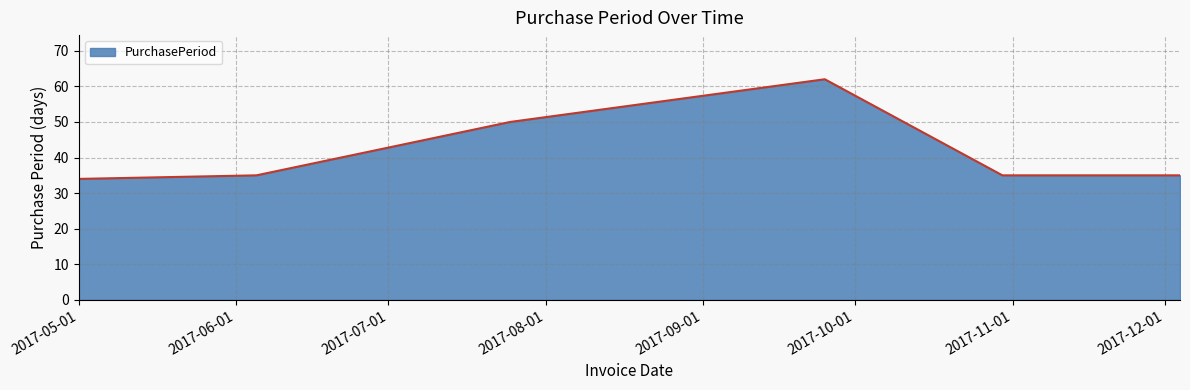

Does the chart have visible grid lines?

Yes